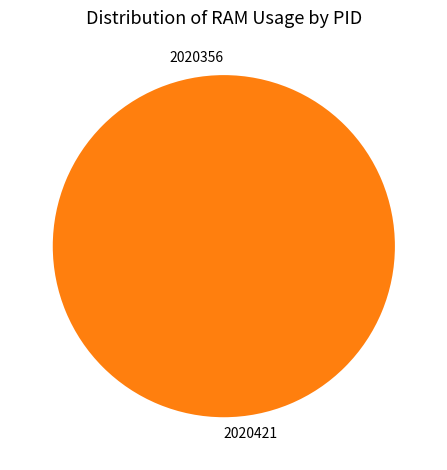

How many segments does this pie chart have?

2